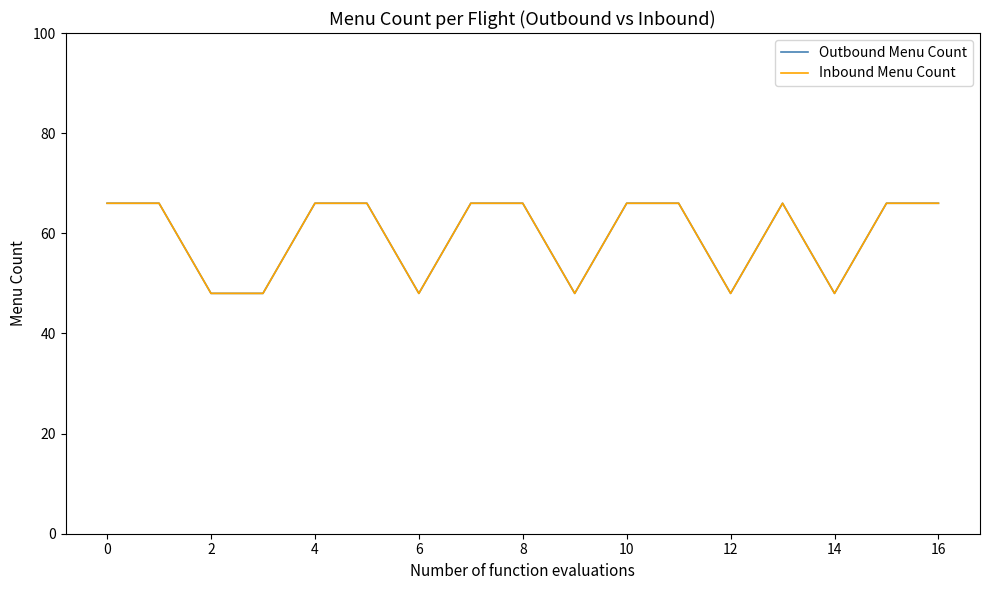

Does the chart have visible grid lines?

No